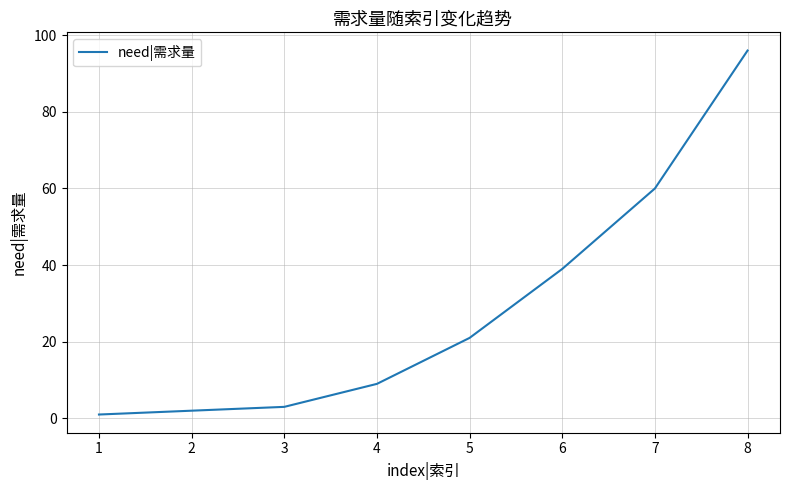

How many series are shown in this chart?

1